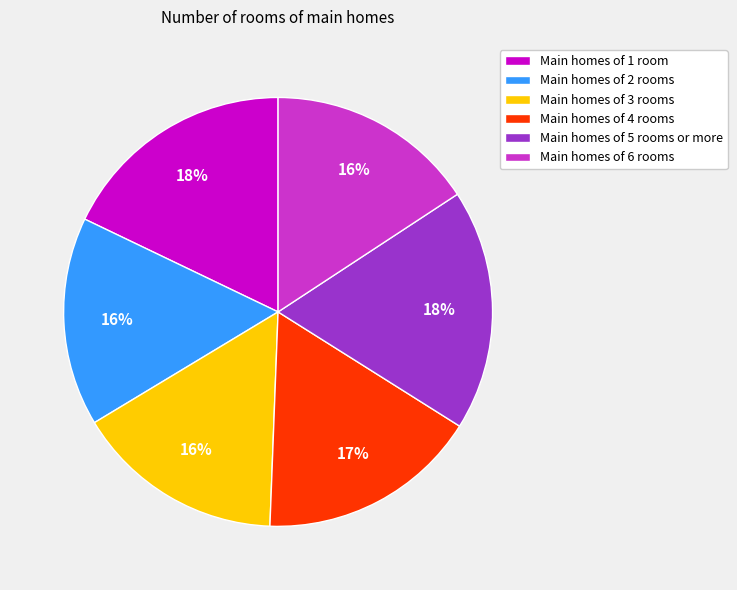

To the nearest percent, what percentage of the pie is Main homes of 1 room?

18%